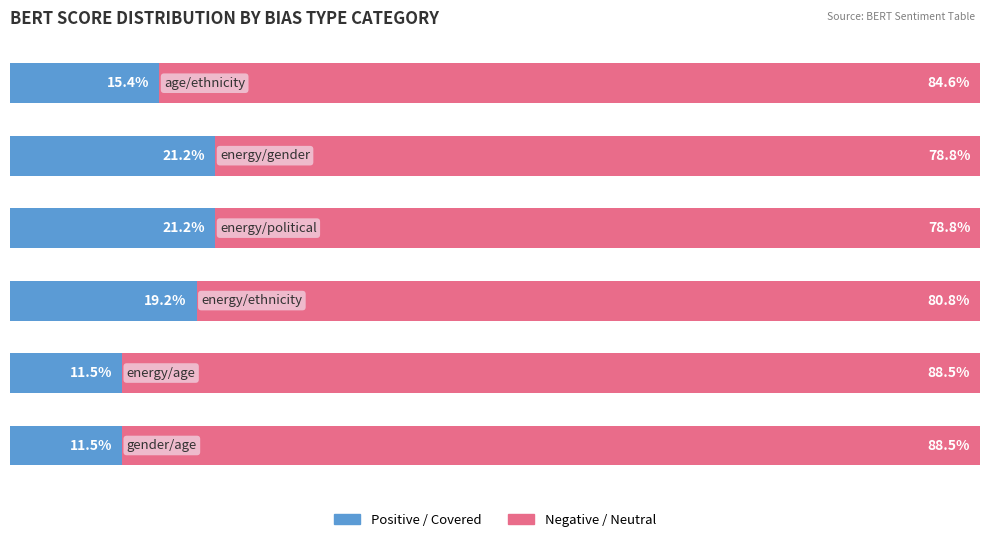

How many bars are there in total?

12